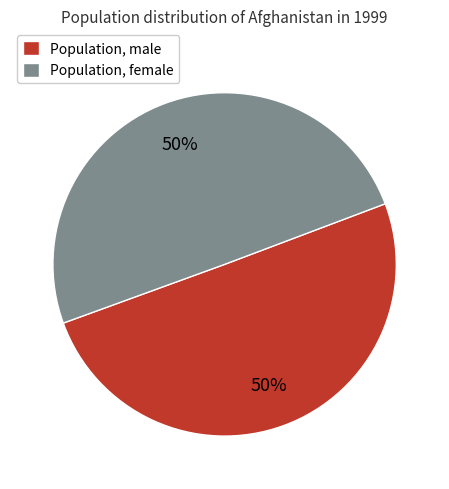

How many segments does this pie chart have?

2